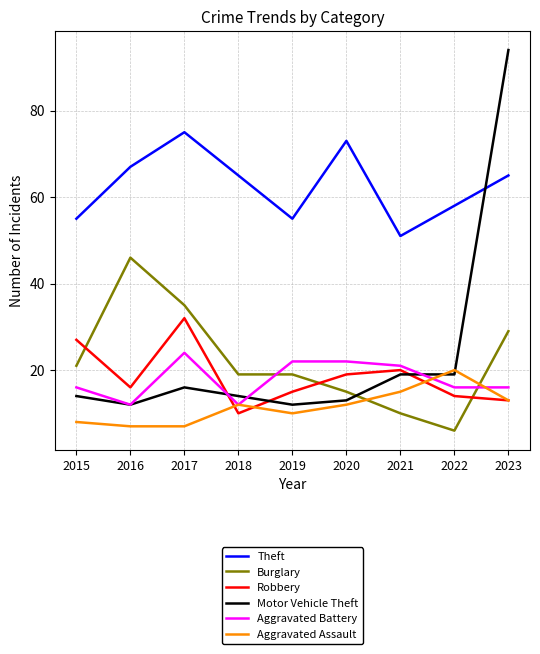

True or false: Burglary and Theft intersect in this chart.

False